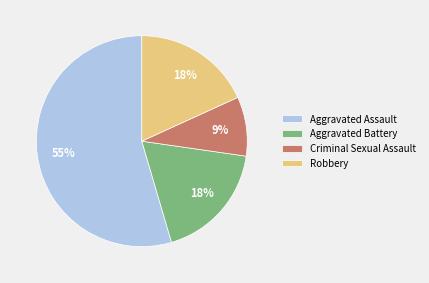

Is there any slice that represents more than half of the pie?

Yes